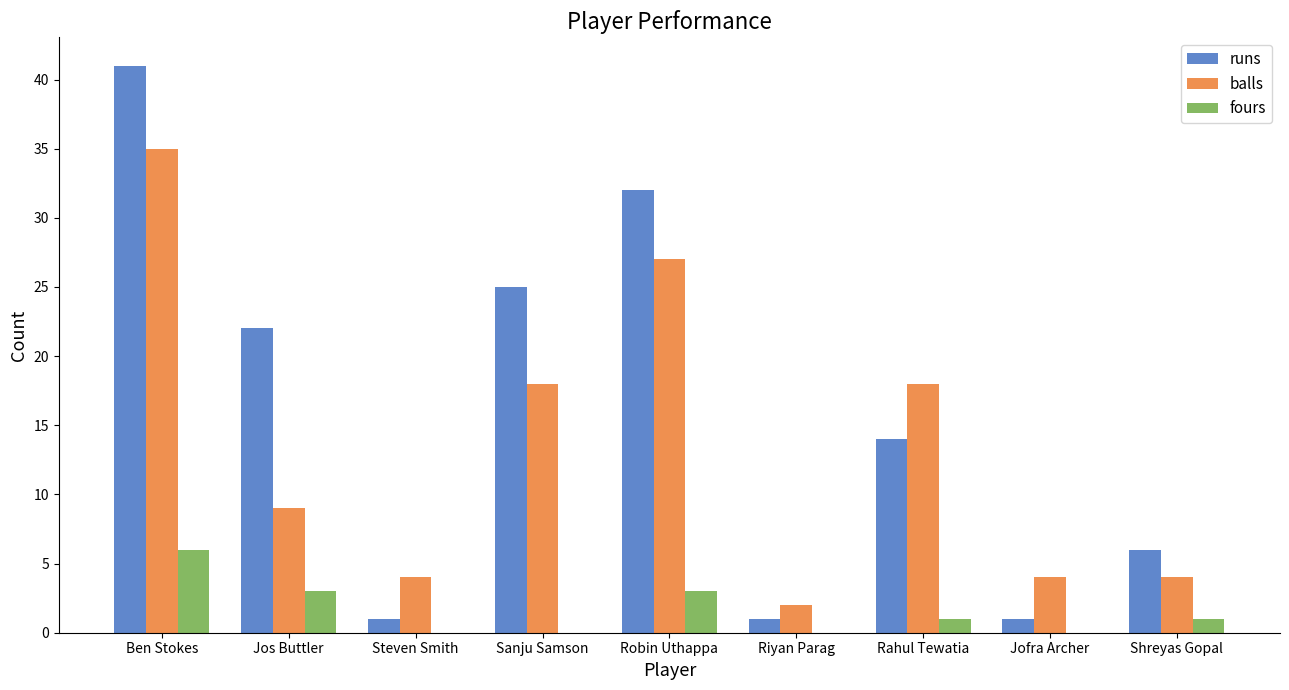

Are the bars grouped side by side (vs. stacked)?

Yes